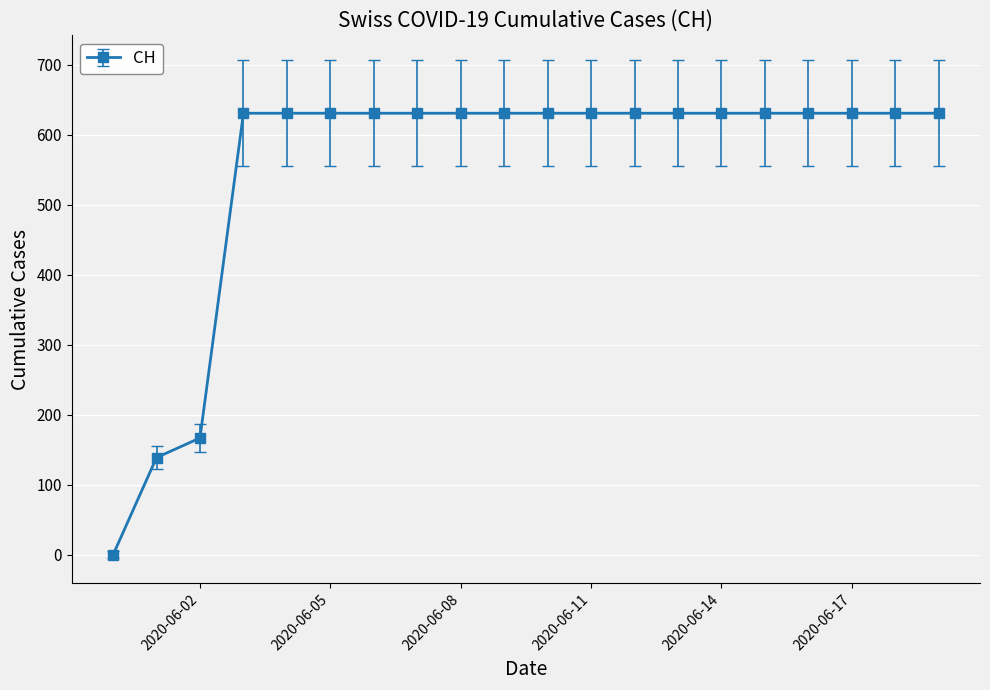

How many positive values are there?

19